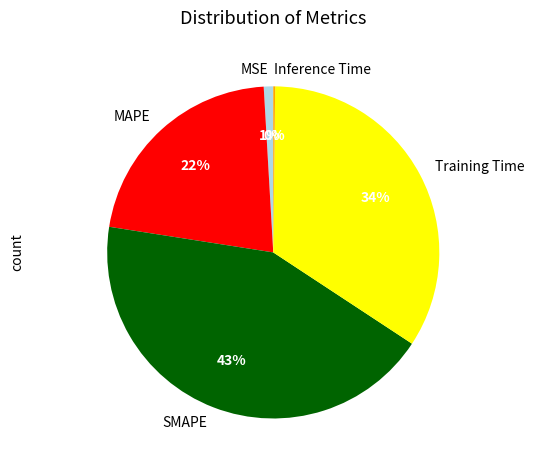

Does MSE represent more than half of the total?

No